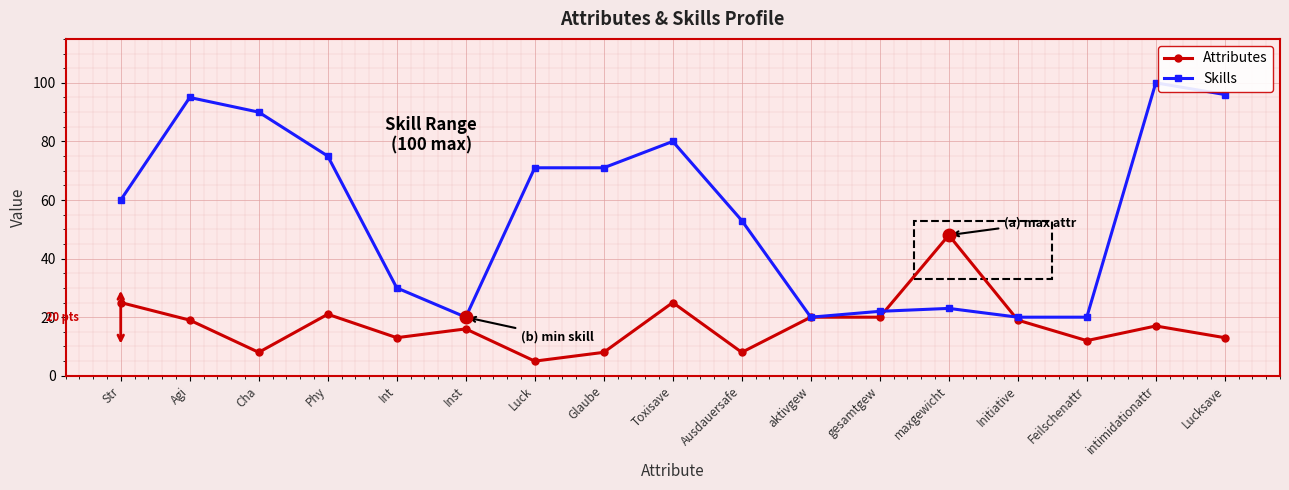

Read the Attributes value at maxgewicht, to the nearest 5.

50